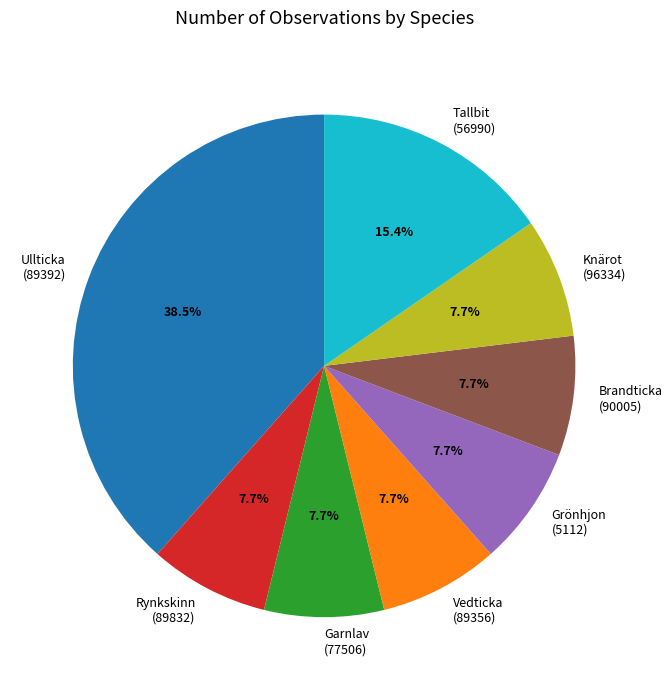

How much of the chart is everything except Tallbit (56990)?

84.6%